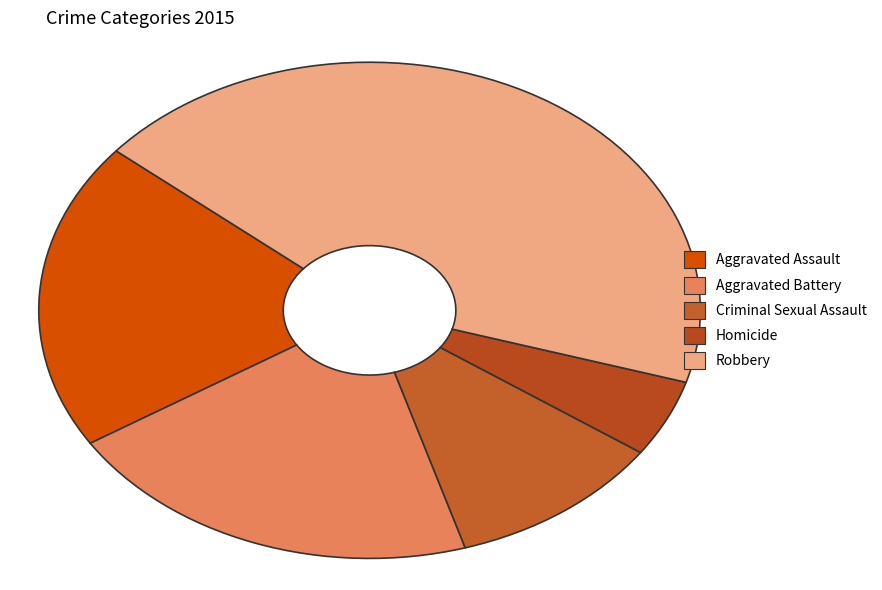

Which has a higher value, Aggravated Assault or Criminal Sexual Assault?

Aggravated Assault